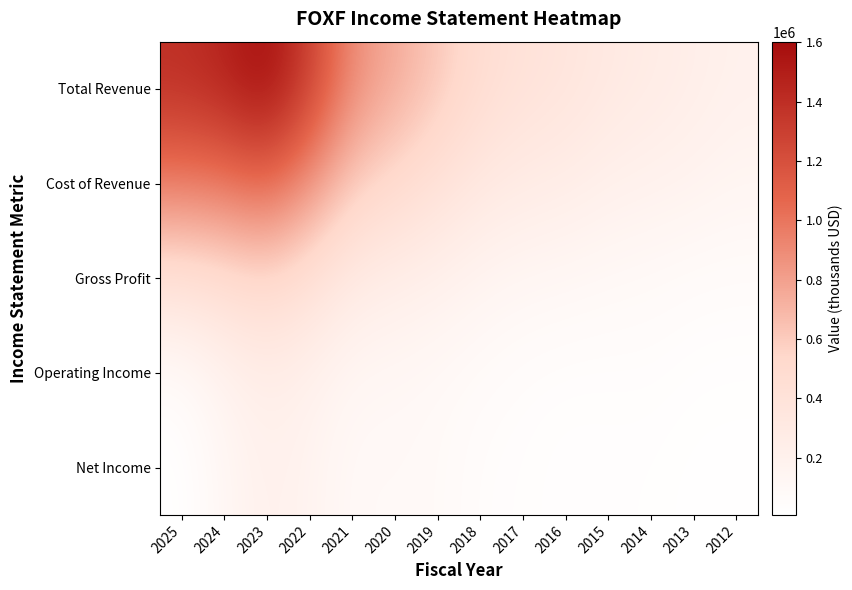

Reading right to left, list all the values displayed in this chart.

Total Revenue: 2012=197700	2013=235900	2014=272700	2015=306700	2016=366800	2017=403100	2018=475600	2019=619200	2020=751000	2021=890600	2022=1299100	2023=1602500	2024=1464200	2025=1393900
Cost of Revenue: 2012=140800	2013=173000	2014=192600	2015=212300	2016=254800	2017=276700	2018=321100	2019=413700	2020=508300	2021=601000	2022=866700	2023=1071100	2024=986400	2025=965900
Gross Profit: 2012=56900	2013=62800	2014=80100	2015=94400	2016=112000	2017=126400	2018=154500	2019=205500	2020=242700	2021=289500	2022=432300	2023=531300	2024=477800	2025=428100
Operating Income: 2012=22600	2013=26200	2014=38800	2015=34600	2016=35300	2017=45500	2018=69400	2019=94500	2020=113400	2021=124700	2022=196900	2023=246700	2024=174100	2025=63800
Net Income: 2012=13500	2013=14200	2014=24100	2015=27700	2016=25000	2017=35700	2018=43100	2019=84000	2020=93000	2021=90700	2022=163800	2023=205300	2024=120800	2025=6600